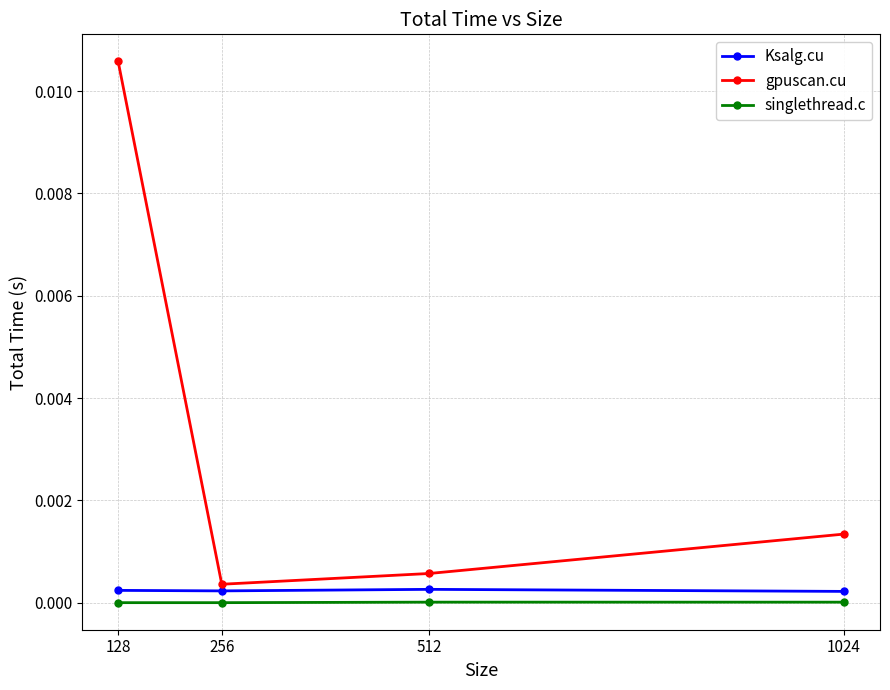

How many series are shown in this chart?

3